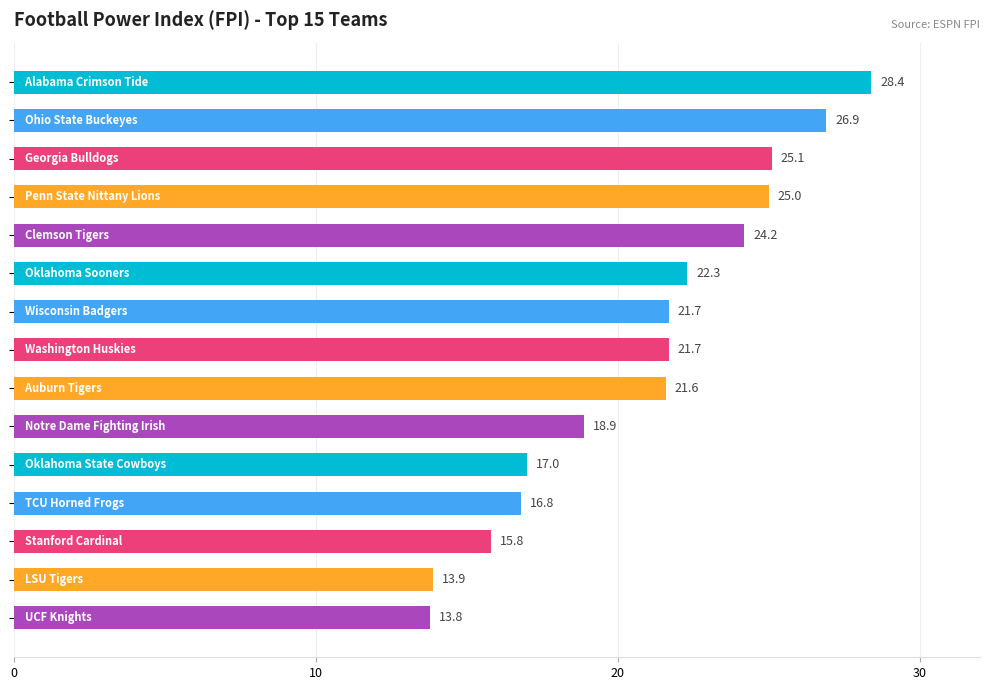

What is the greatest value displayed?

28.4